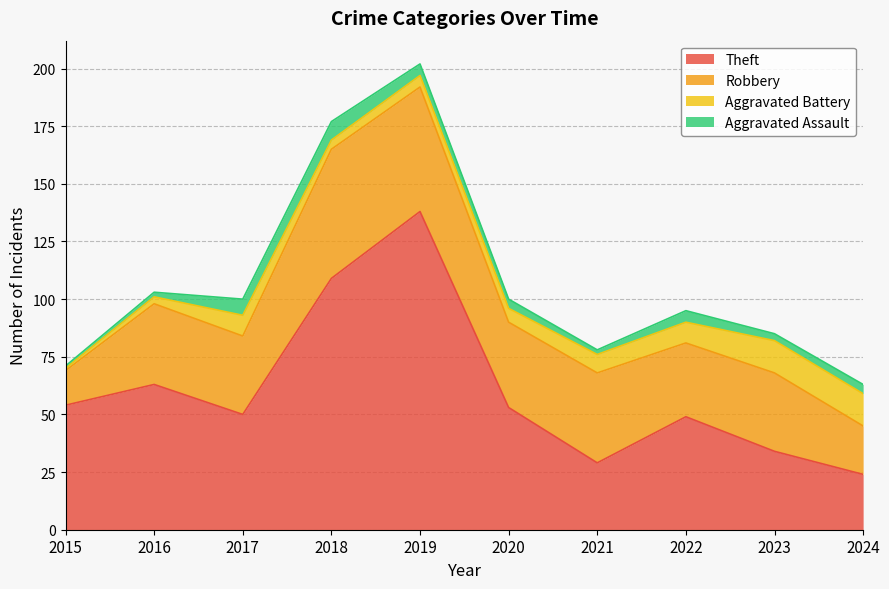

True or false: Aggravated Assault has more than 2 points higher than both neighbors.

False